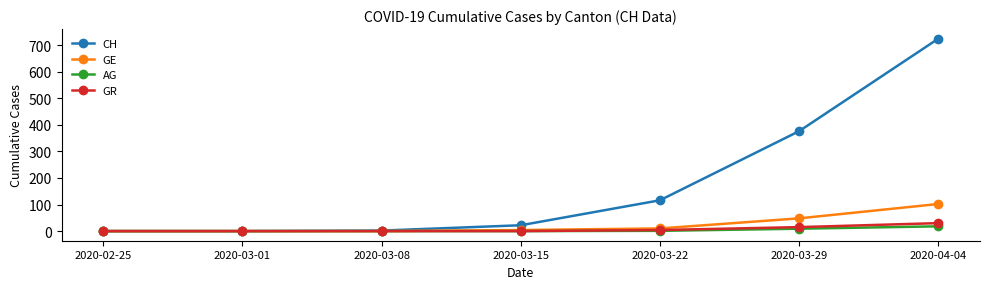

Is the value of AG at 2020-04-04 greater than the value of GE at 2020-04-04?

No